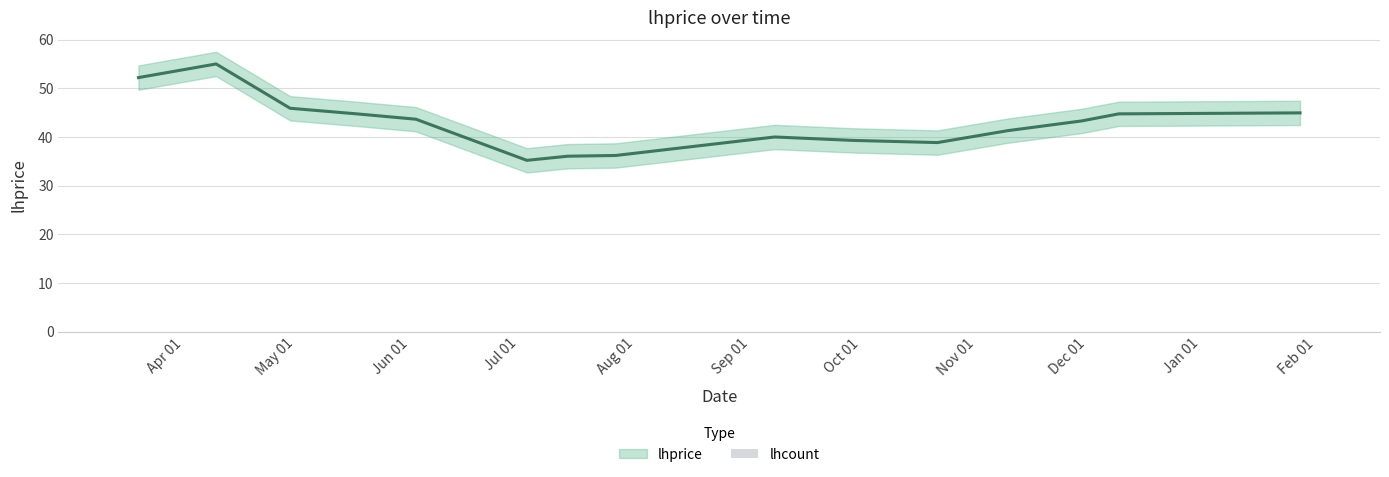

What is the minimum value shown in the chart?

35.2